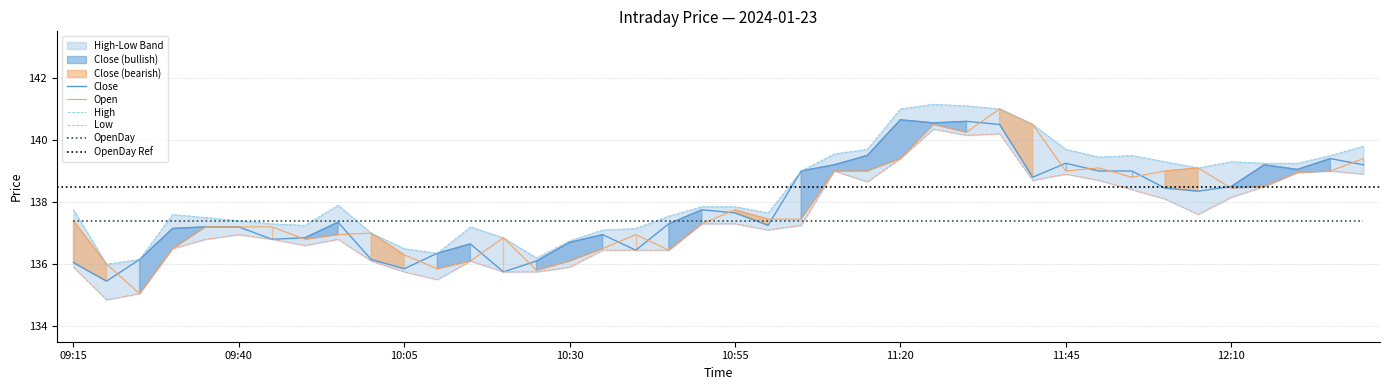

List the labels in order of Close value, smallest first.

2024-01-23 09:20, 2024-01-23 10:20, 2024-01-23 10:05, 2024-01-23 09:15, 2024-01-23 10:25, 2024-01-23 09:25, 2024-01-23 10:00, 2024-01-23 10:10, 2024-01-23 10:40, 2024-01-23 10:15, 2024-01-23 10:30, 2024-01-23 09:45, 2024-01-23 09:50, 2024-01-23 10:35, 2024-01-23 09:30, 2024-01-23 09:35, 2024-01-23 09:40, 2024-01-23 11:00, 2024-01-23 10:45, 2024-01-23 09:55, 2024-01-23 10:55, 2024-01-23 10:50, 2024-01-23 12:05, 2024-01-23 12:00, 2024-01-23 12:10, 2024-01-23 11:40, 2024-01-23 11:05, 2024-01-23 11:50, 2024-01-23 11:55, 2024-01-23 12:20, 2024-01-23 11:10, 2024-01-23 12:15, 2024-01-23 12:30, 2024-01-23 11:45, 2024-01-23 12:25, 2024-01-23 11:15, 2024-01-23 11:35, 2024-01-23 11:25, 2024-01-23 11:30, 2024-01-23 11:20